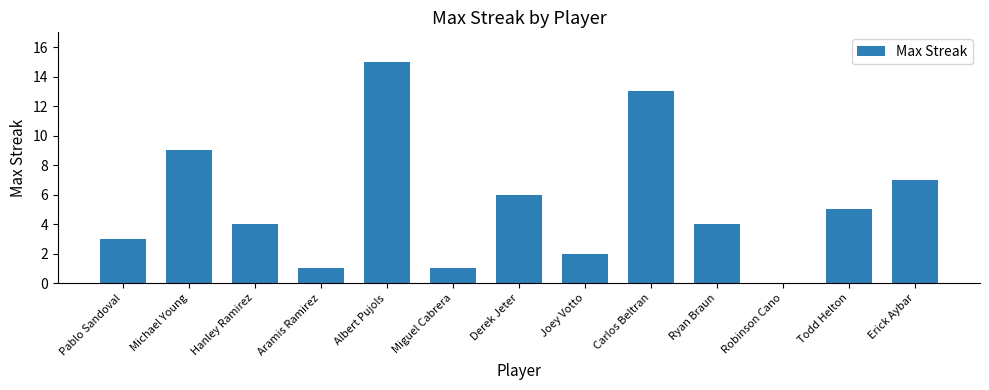

How many values are above zero?

12